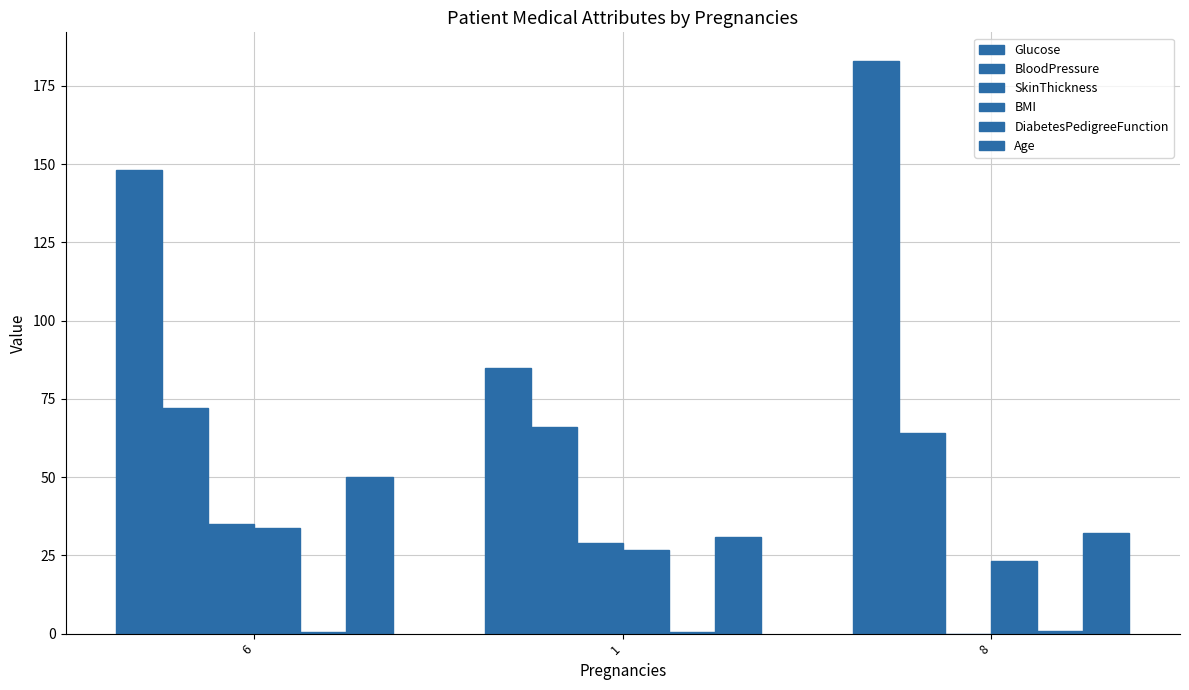

What is the value of the DiabetesPedigreeFunction bar at the 3rd from the left?

0.7